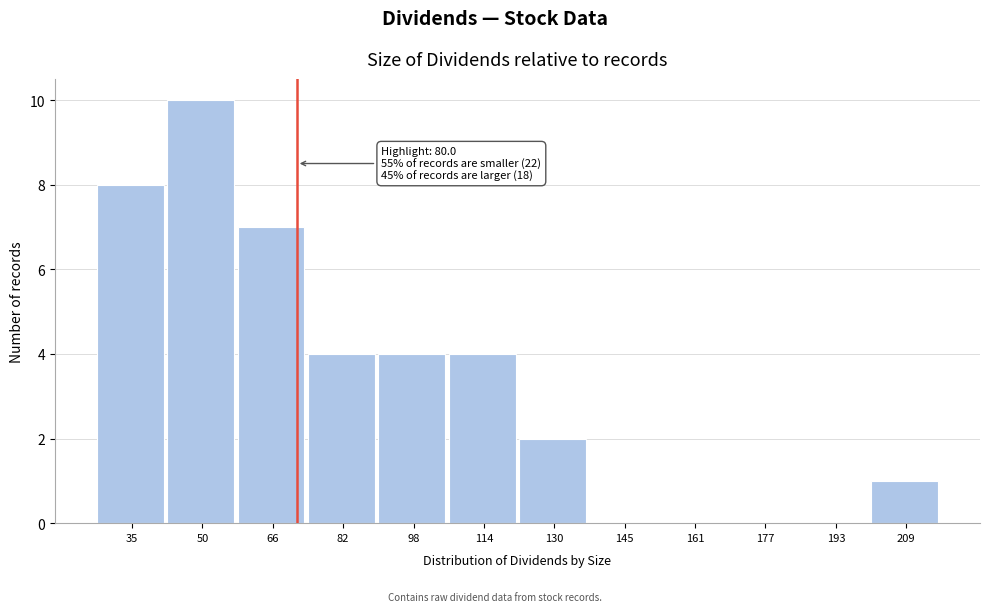

Reading left to right, what are all the values shown in this chart?

35=8	50=10	66=7	82=4	98=4	114=4	130=2	145=0	161=0	177=0	193=0	209=1